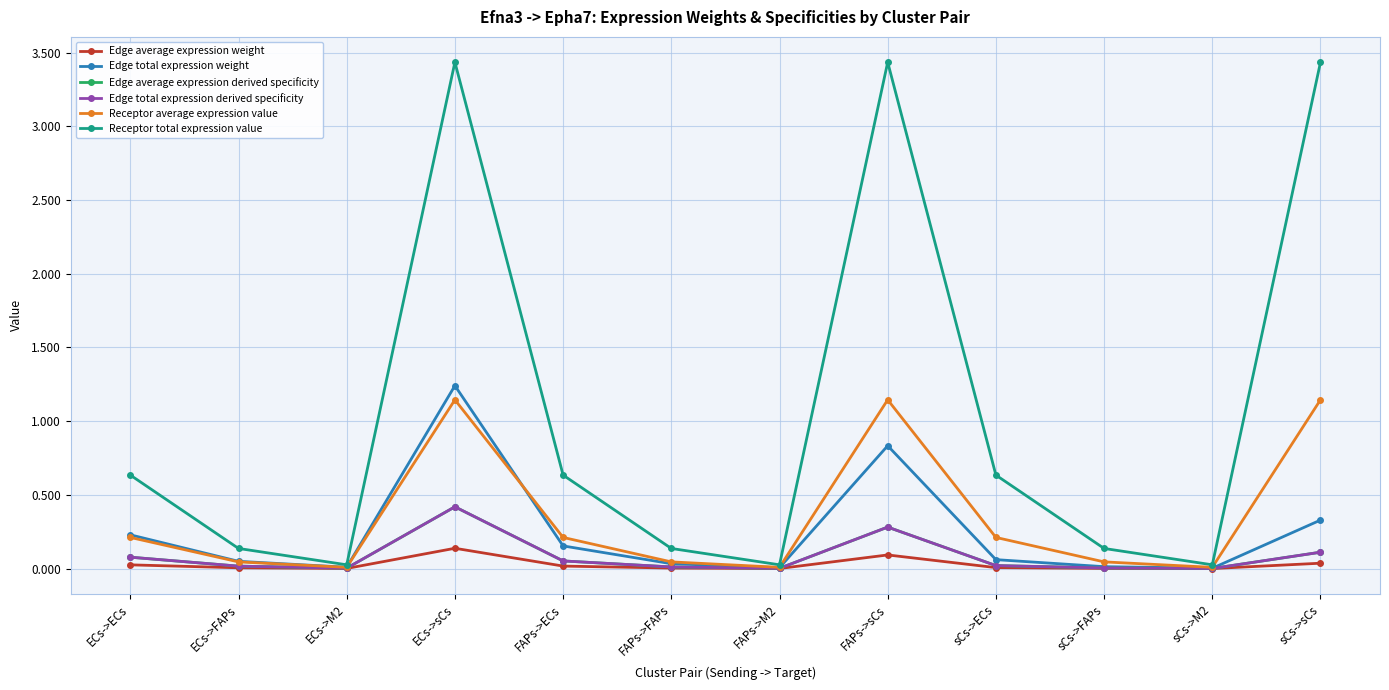

Between ECs->sCs and FAPs->M2, which series saw the biggest shift?

Receptor total expression value